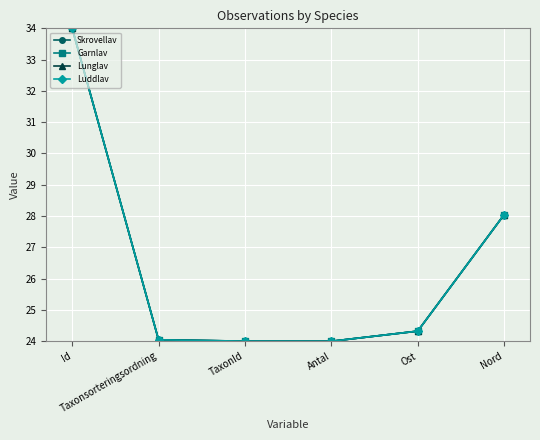

At which label is Luddlav closest to 29?

Nord